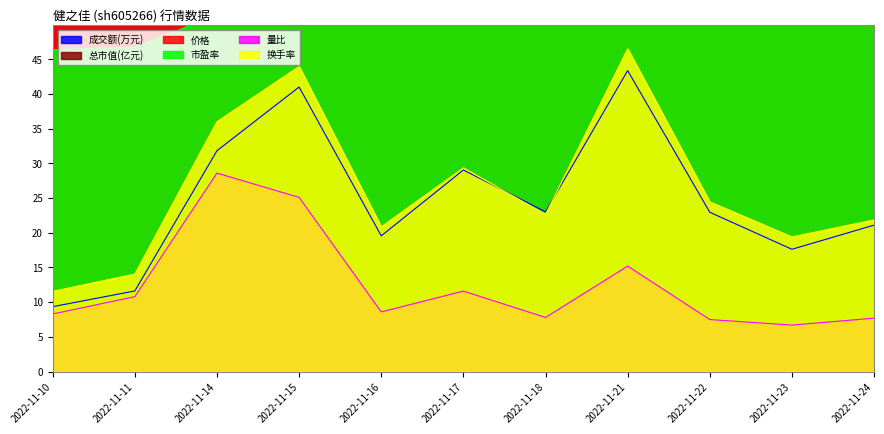

Rank the series at 2022-11-10 from lowest to highest value.

量比, 成交额(万元), 换手率, 市盈率, 总市值(亿元), 价格